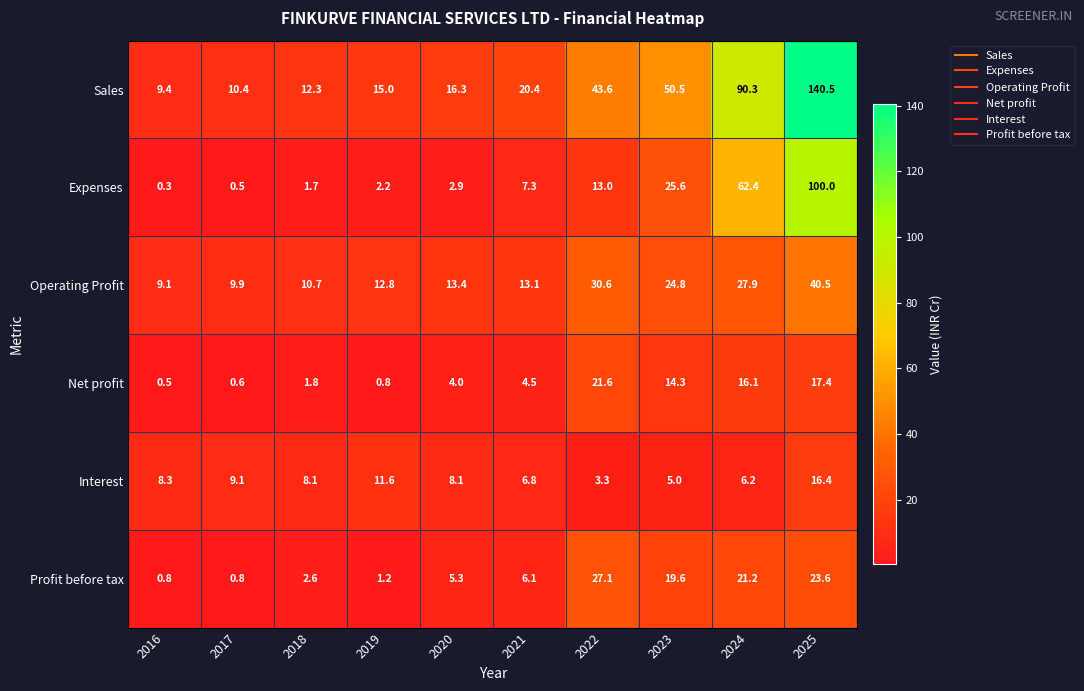

Which series has the largest range (max minus min)?

Sales